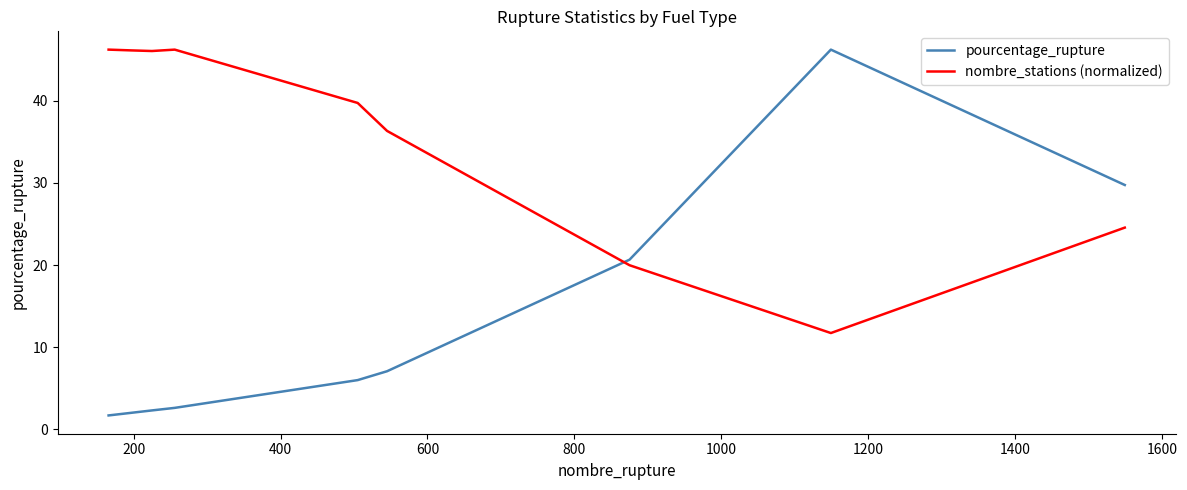

What is the minimum value shown in the chart?

1.7